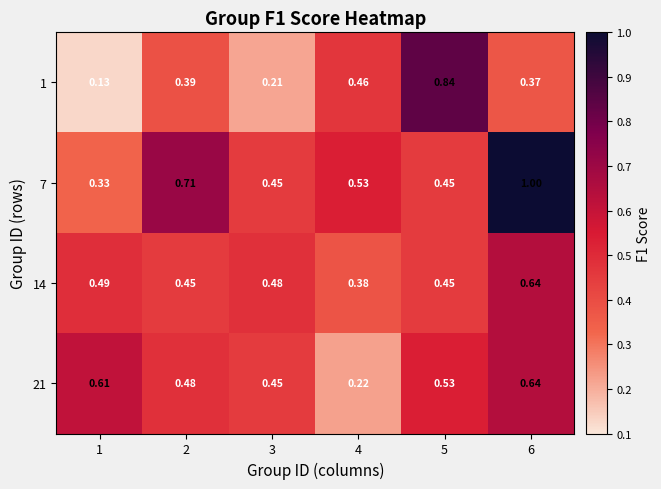

At which category is the sum across all series the highest?

6